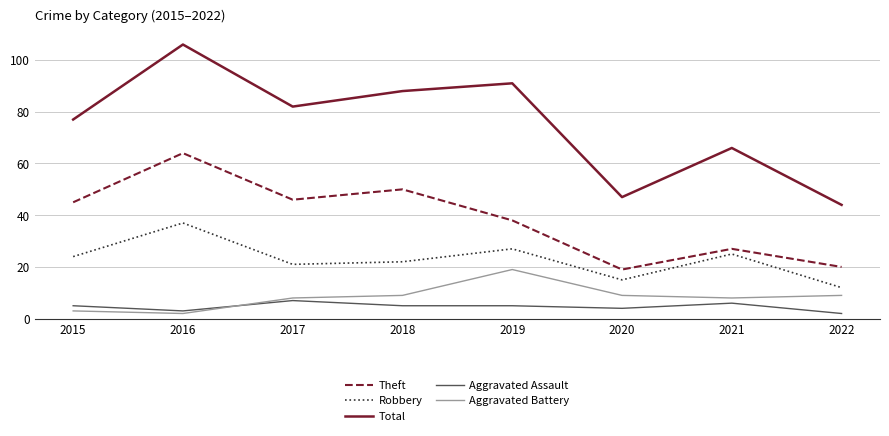

True or false: Robbery and Aggravated Battery cross at least once.

False